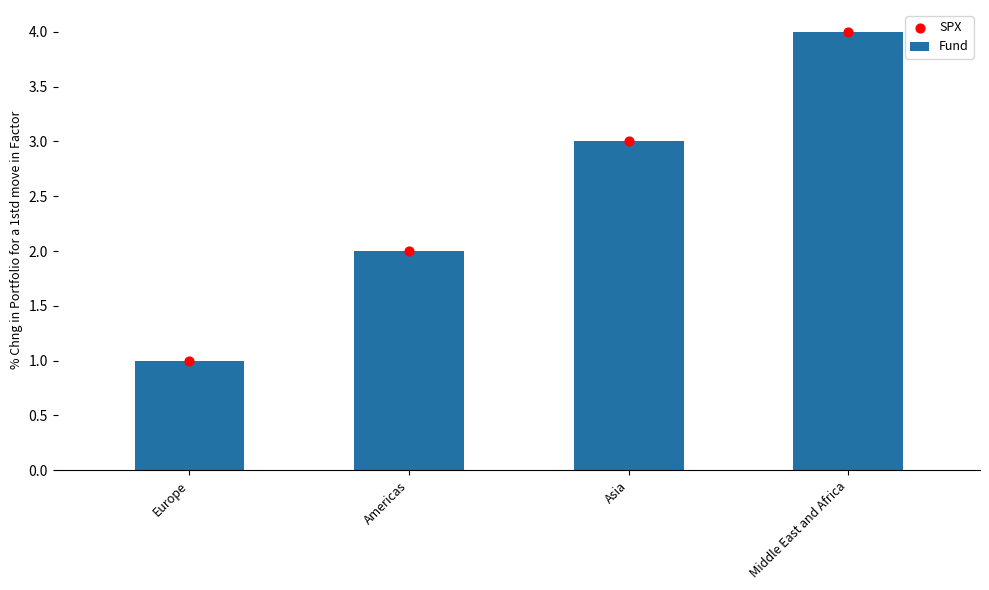

At how many categories does at least one series exceed 1?

3